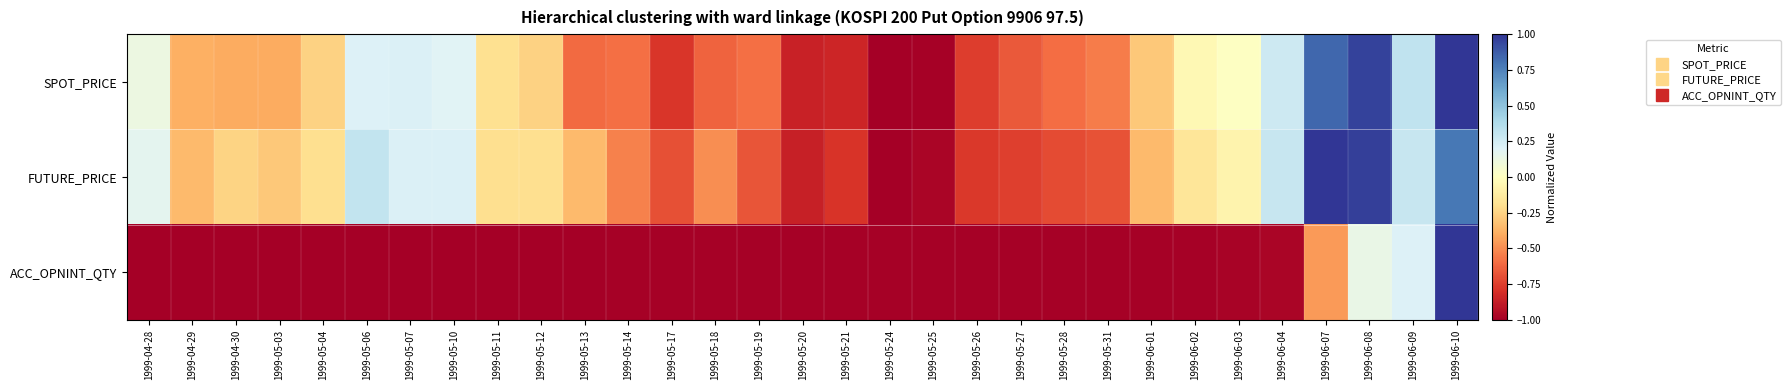

Which has a higher value, 1999-06-03 or 1999-05-24?

1999-06-03